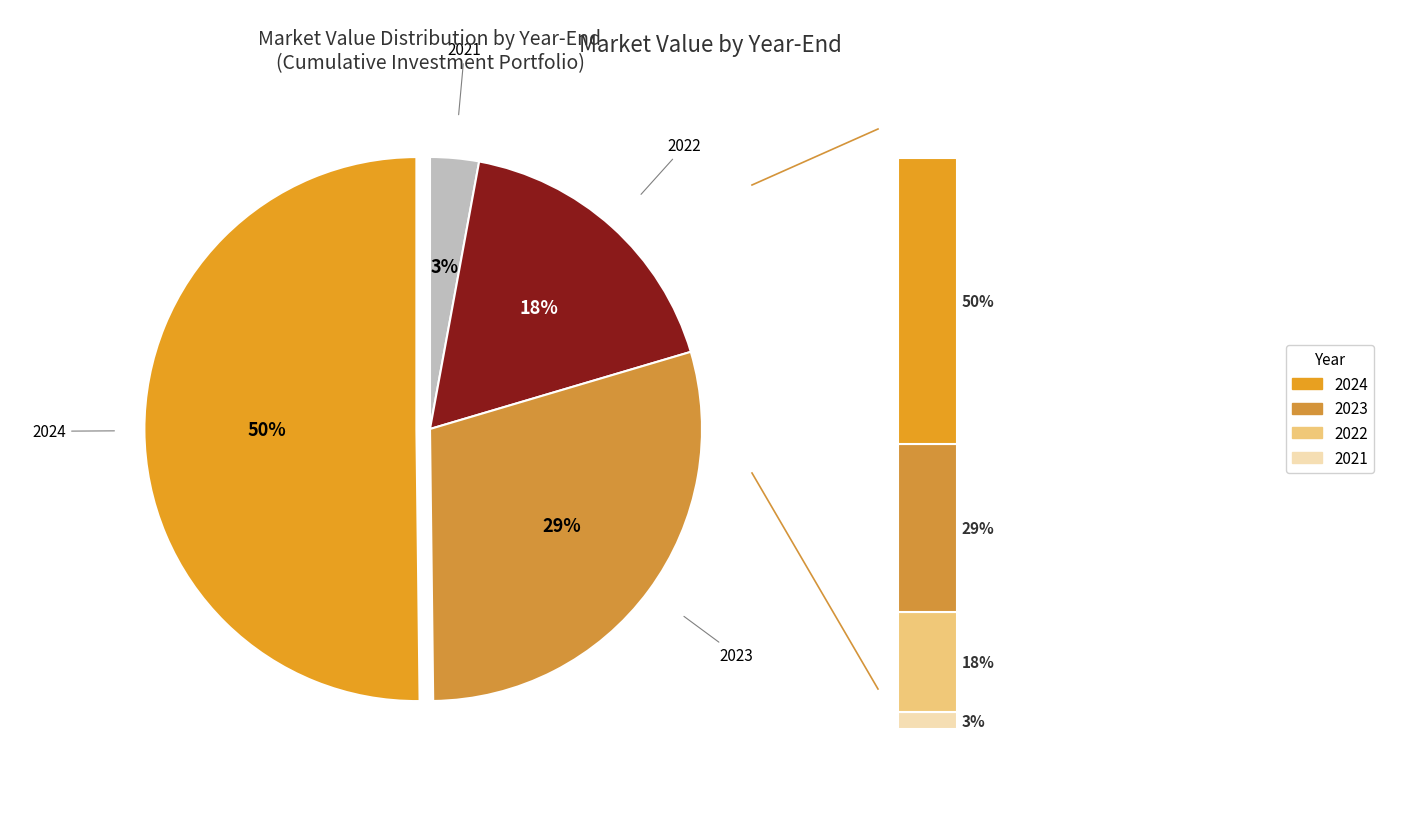

Which category has the biggest portion of the pie?

2024-12-31